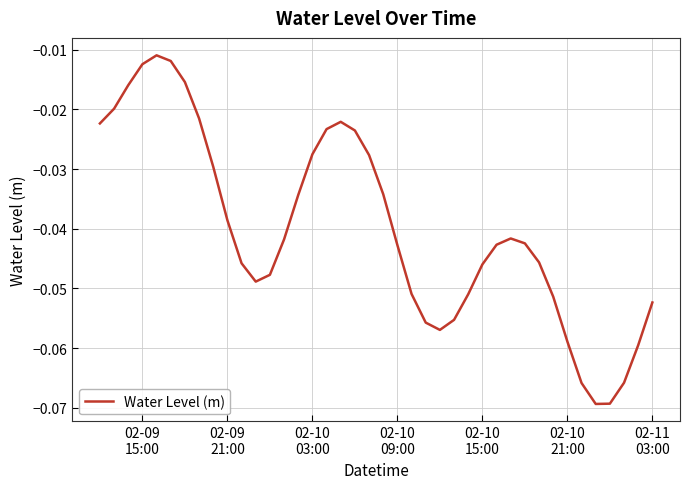

Does the chart display data point markers on the line(s)?

No